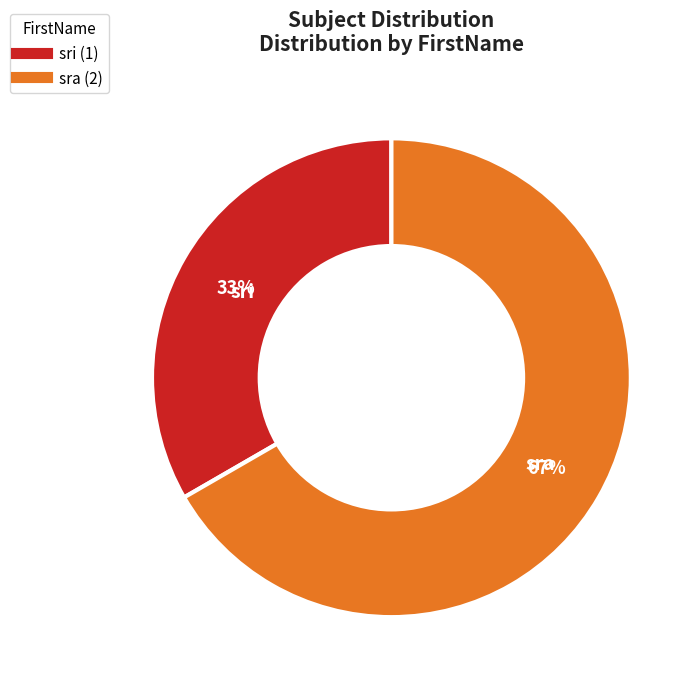

Which category accounts for the majority?

sra